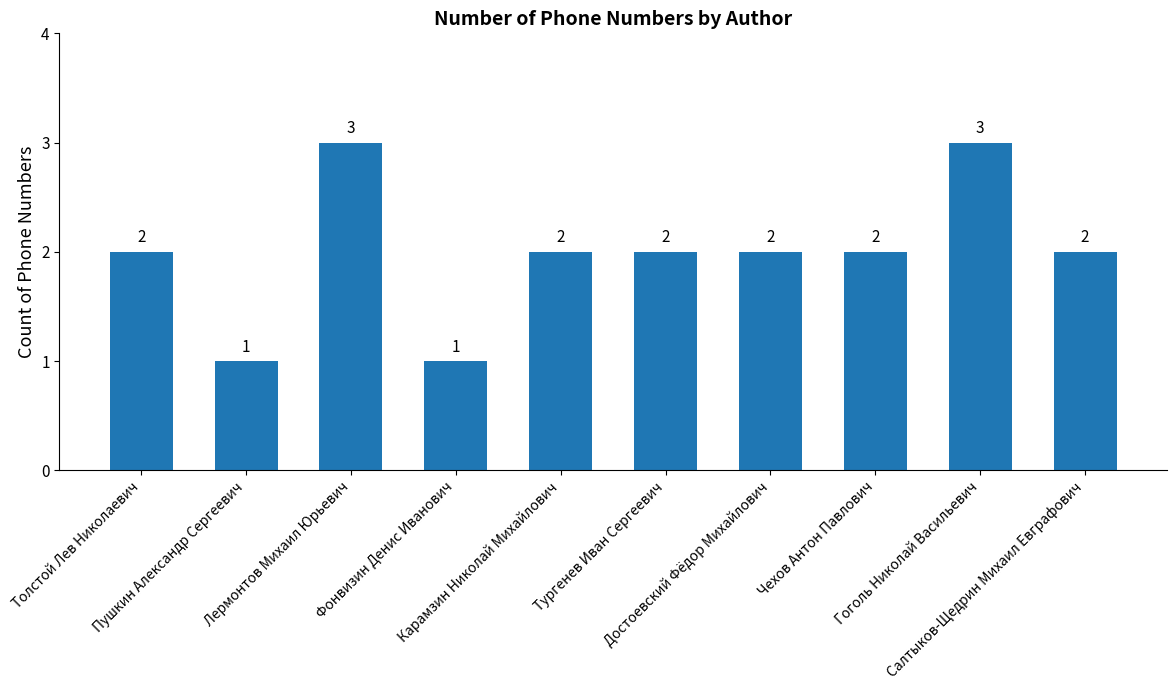

What is the greatest value displayed?

3